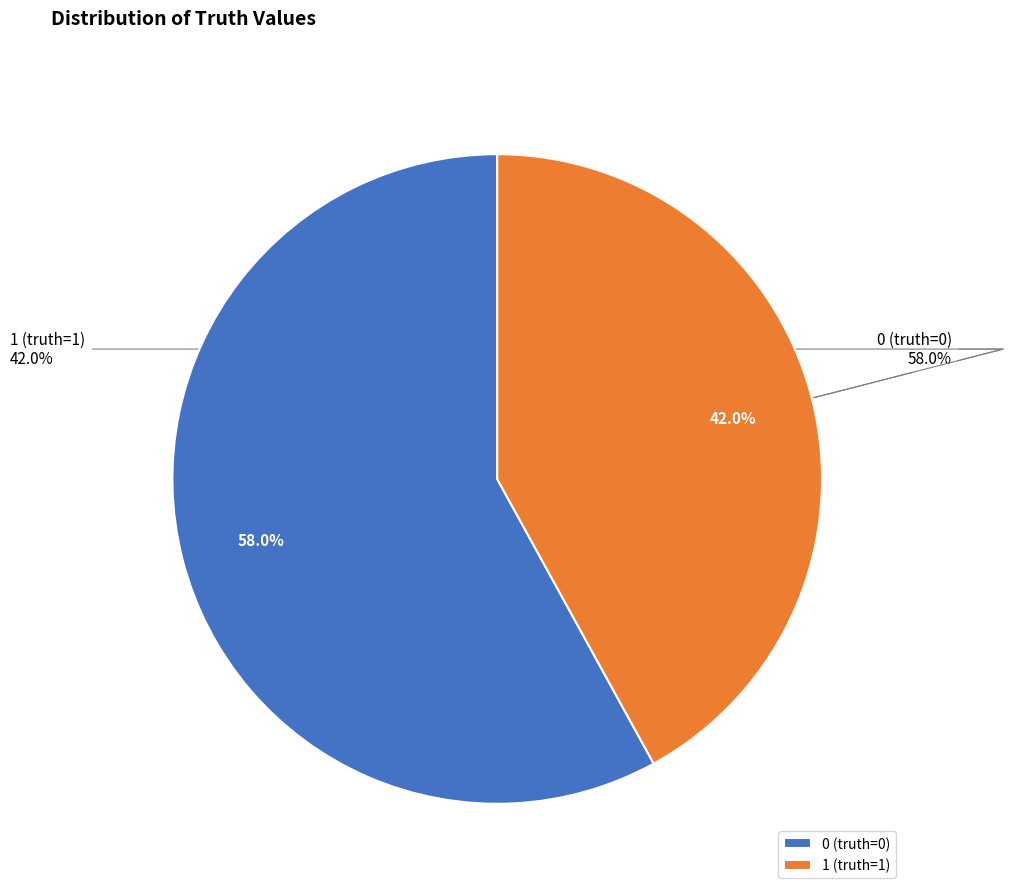

What portion of the pie excludes 1 (truth=1)?

58.0%